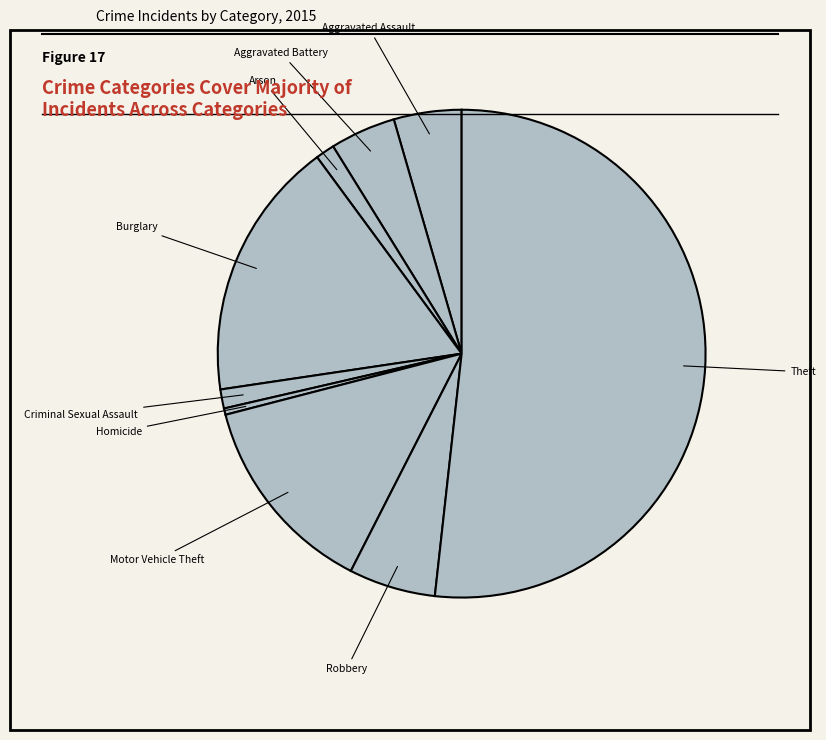

Is it true that Burglary is 30% of the pie?

False